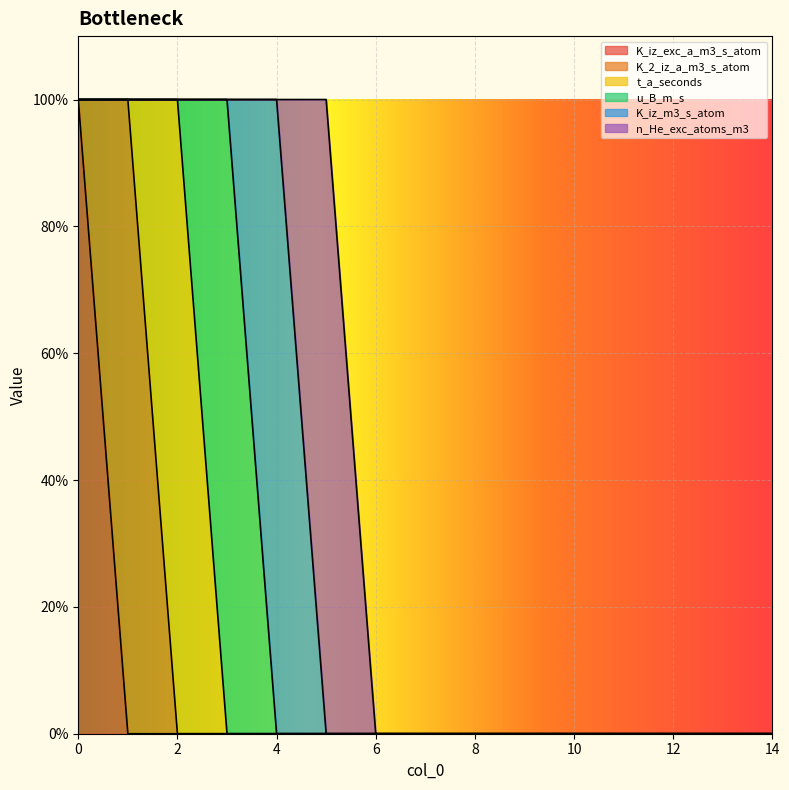

Rank the series at 12 from highest to lowest value.

K_iz_exc_a_m3_s_atom, K_2_iz_a_m3_s_atom, t_a_seconds, u_B_m_s, K_iz_m3_s_atom, n_He_exc_atoms_m3